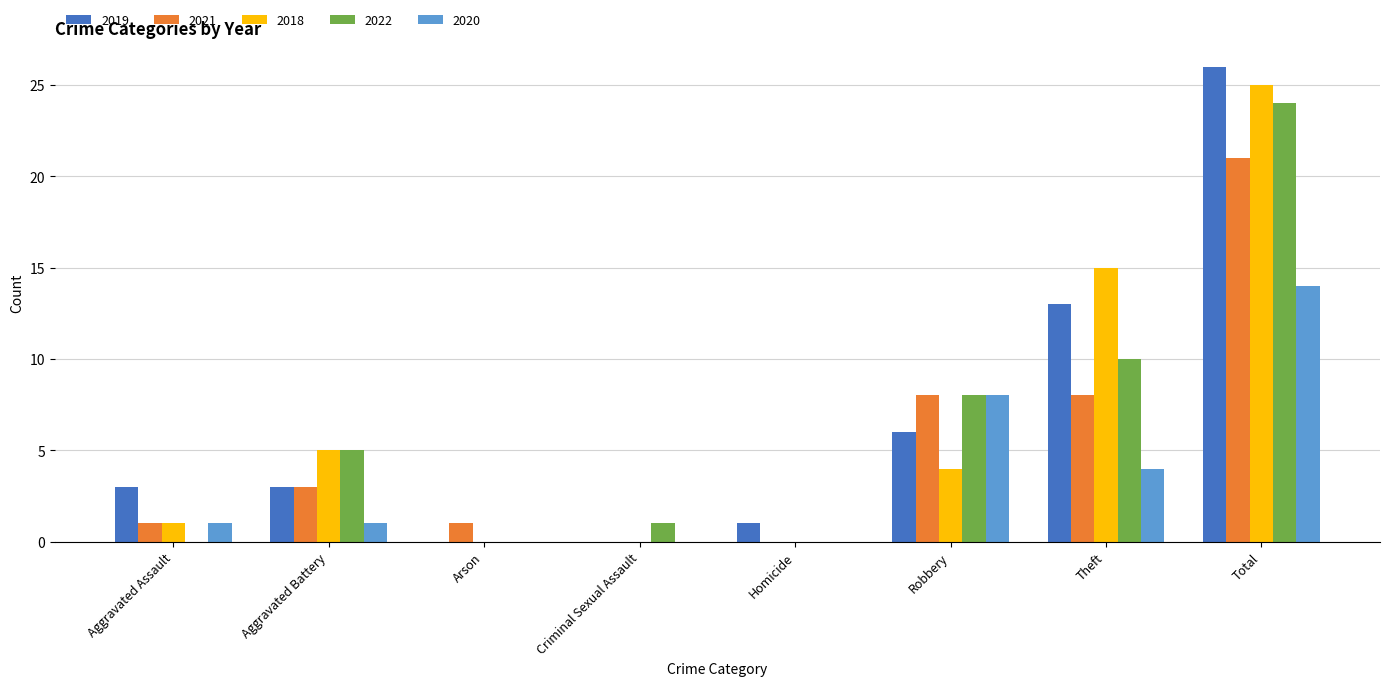

Where is 2020 nearest to the value 7?

Robbery